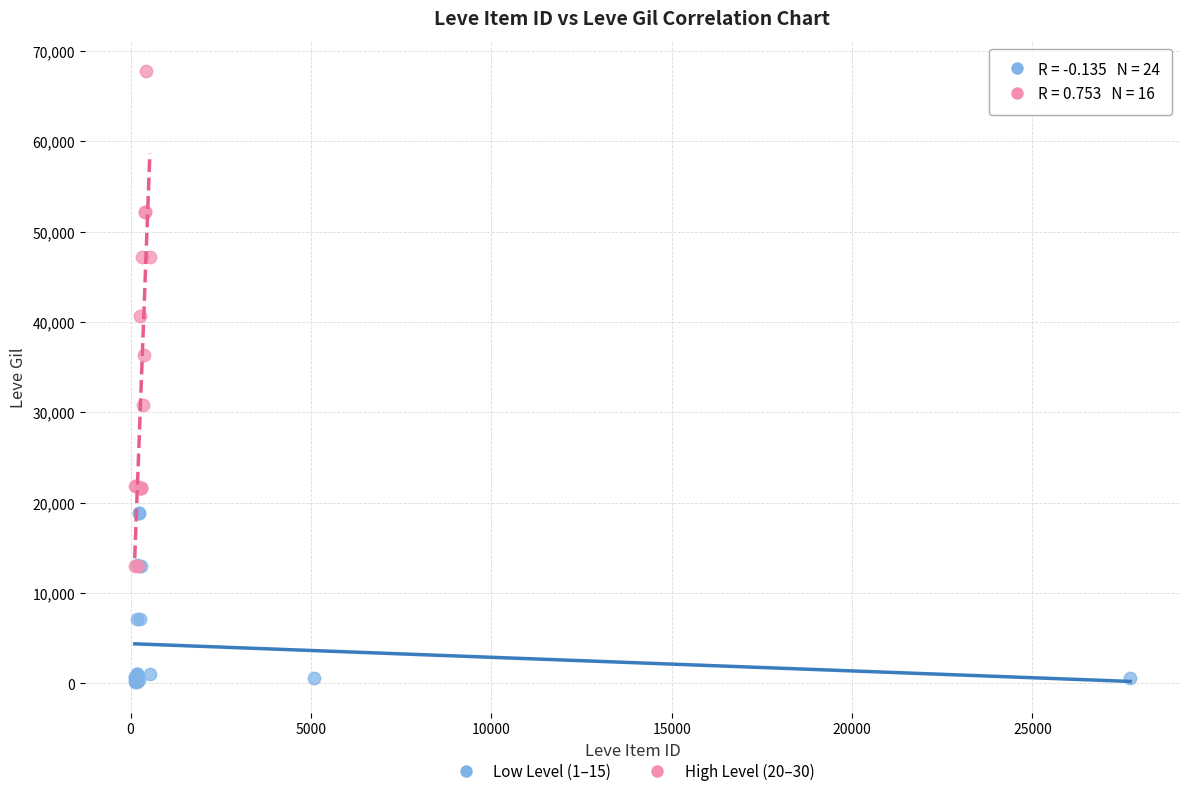

What are all the series names shown in the legend?

Low Level (1–15), High Level (20–30)